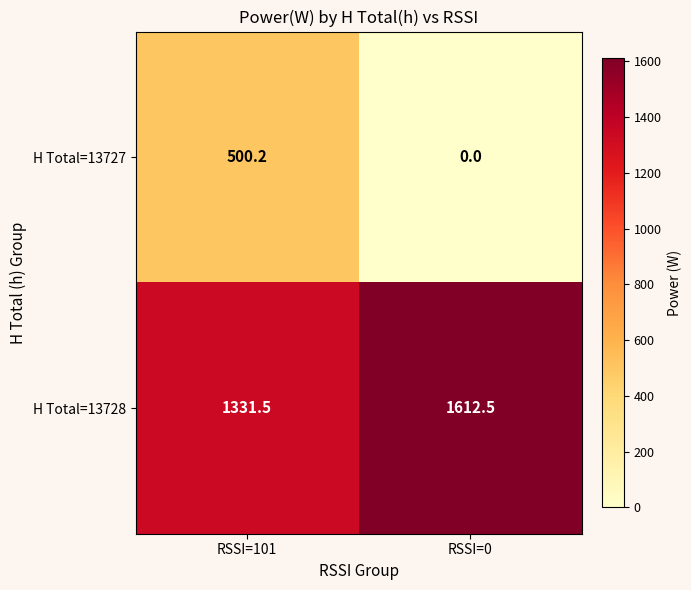

What is the total value across all series at RSSI=0?

1612.5